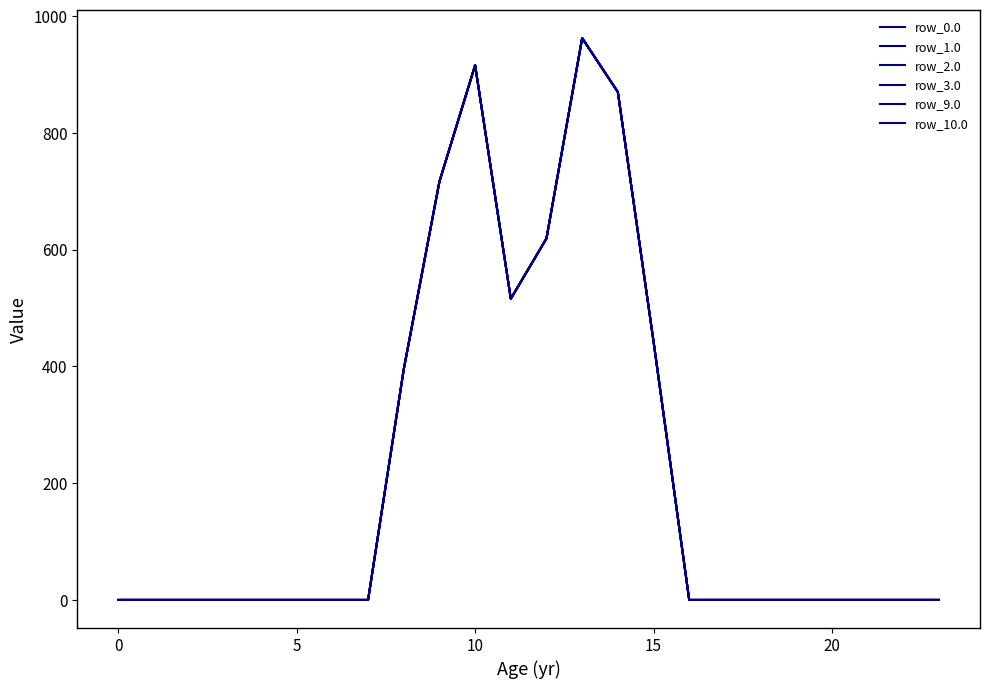

Does the chart display data point markers on the line(s)?

No